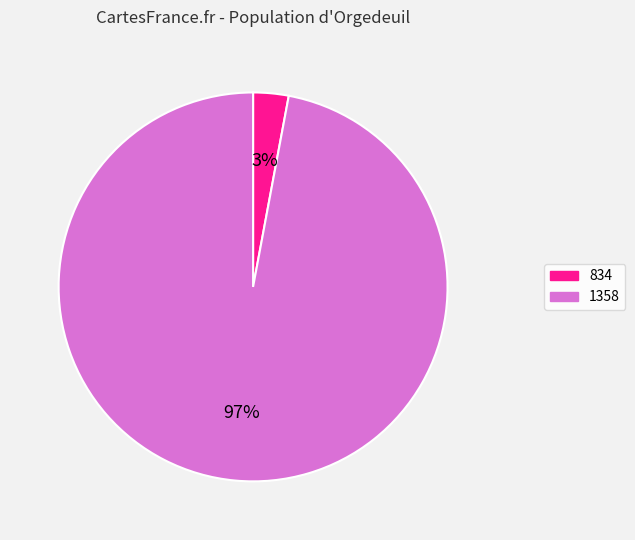

True or false: 1358 accounts for 97% of the total.

True